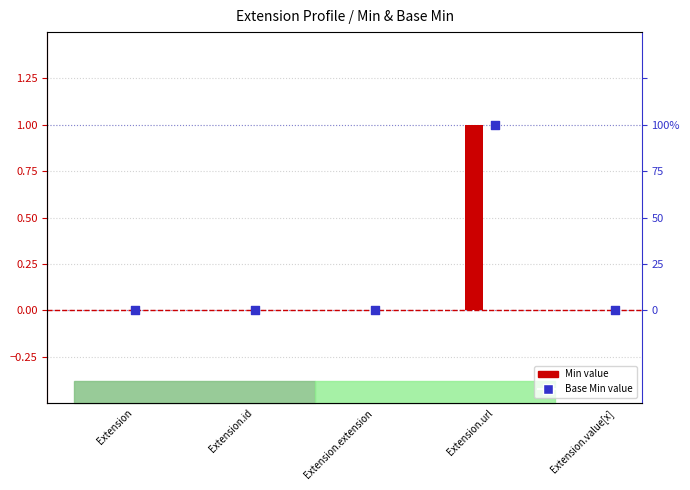

Which series reaches the maximum Y coordinate?

Min